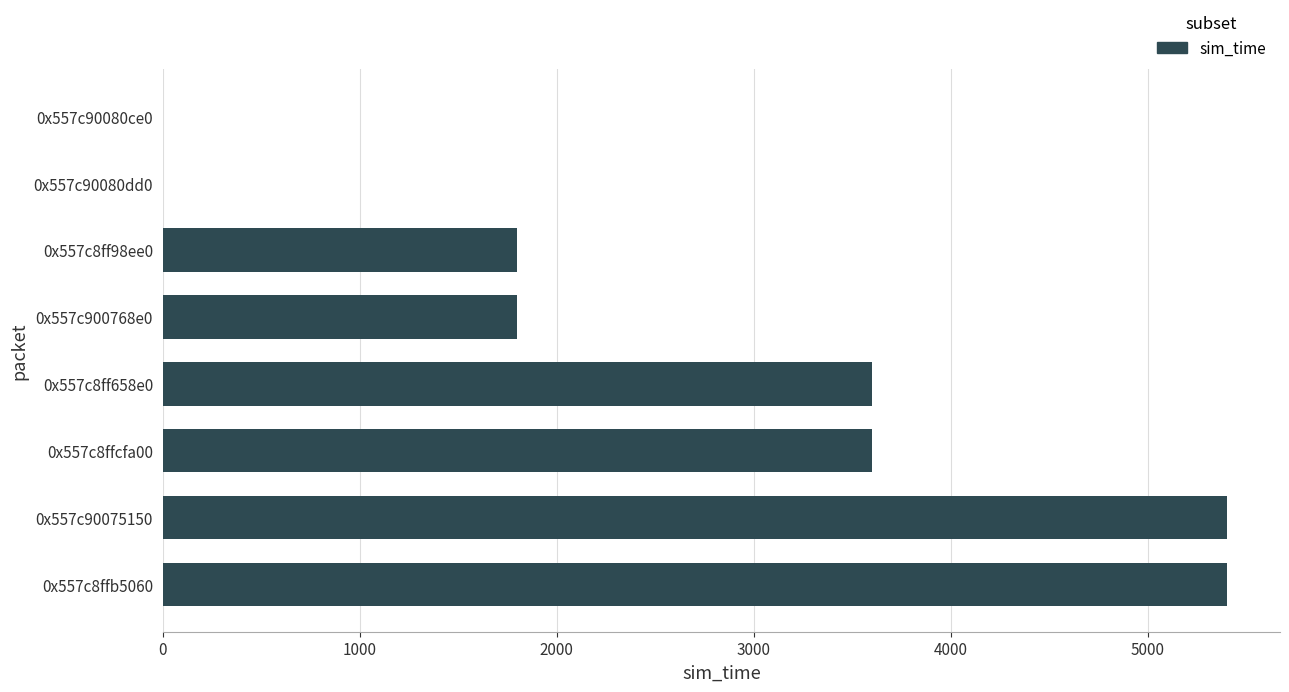

What is the maximum value shown in the chart?

5400.6